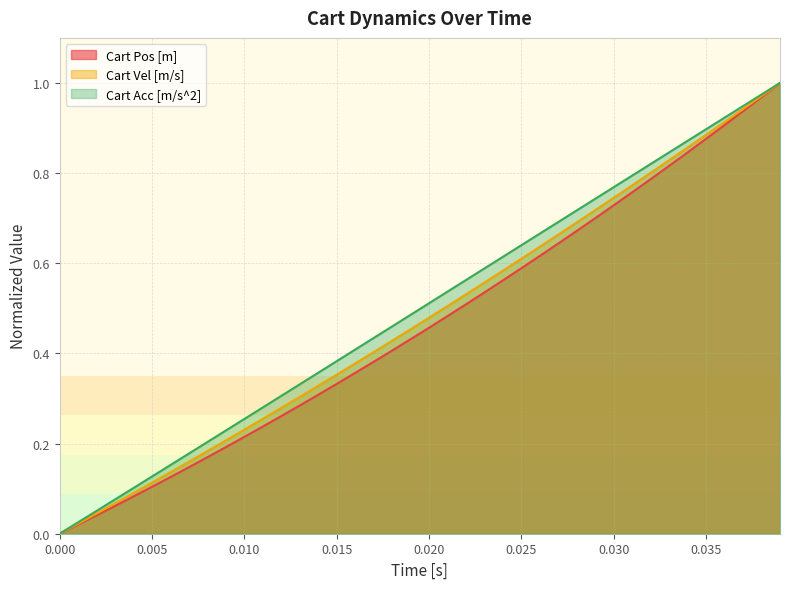

Is it true that Cart Vel [m/s] equals 0.0 at 0.000?

True